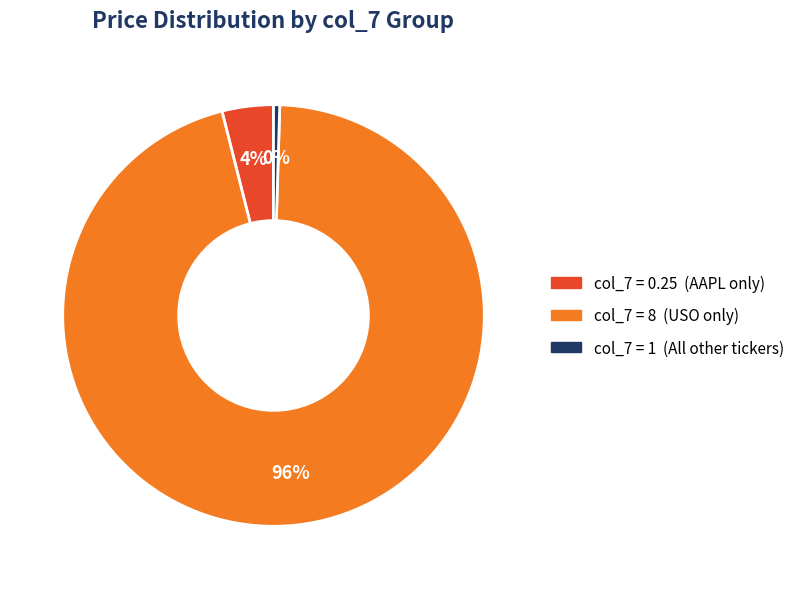

Is there any slice that represents more than half of the pie?

Yes